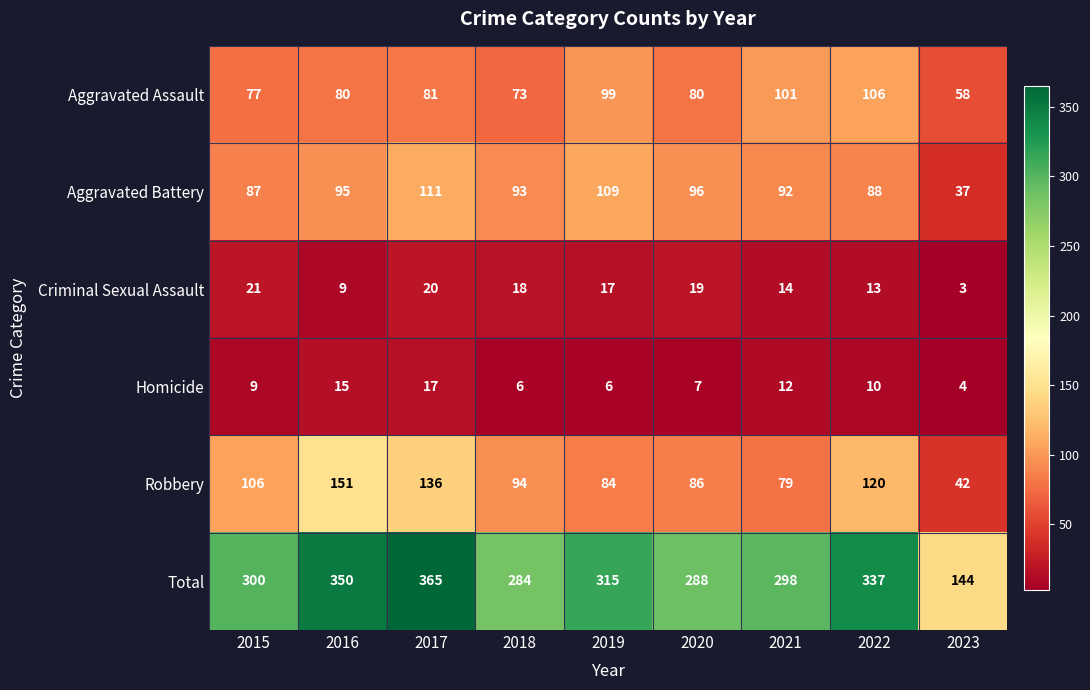

The Aggravated Battery series shows 116 at 2015. True or false?

False